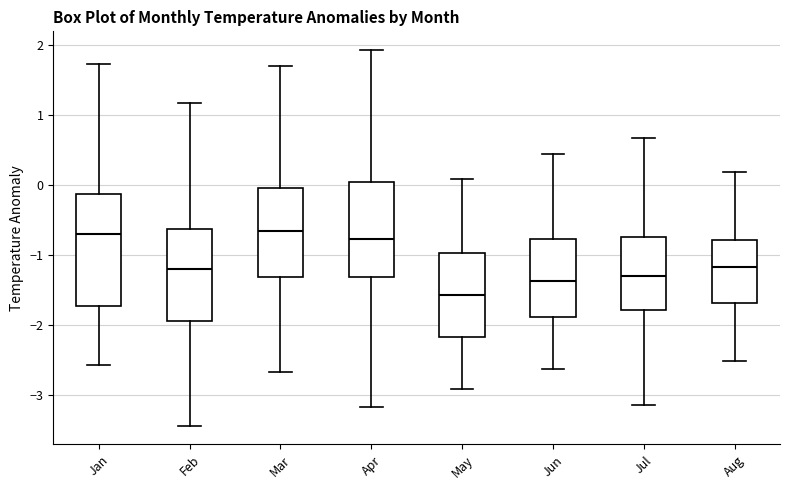

Reading left to right, transcribe this box plot: for each box, give where its median line is, the range the box spans, and where its two whiskers end, as read against the y-axis. The values are not printed on the chart, so give them approximately, as read against the axis.

Jan: median -0.7, box -1.7 to -0.1, whiskers -2.6 to 1.7
Feb: median -1.2, box -1.9 to -0.6, whiskers -3.4 to 1.2
Mar: median -0.7, box -1.3 to -0.1, whiskers -2.7 to 1.7
Apr: median -0.8, box -1.3 to 0.0, whiskers -3.2 to 1.9
May: median -1.6, box -2.2 to -1.0, whiskers -2.9 to 0.1
Jun: median -1.4, box -1.9 to -0.8, whiskers -2.6 to 0.4
Jul: median -1.3, box -1.8 to -0.7, whiskers -3.1 to 0.7
Aug: median -1.2, box -1.7 to -0.8, whiskers -2.5 to 0.2